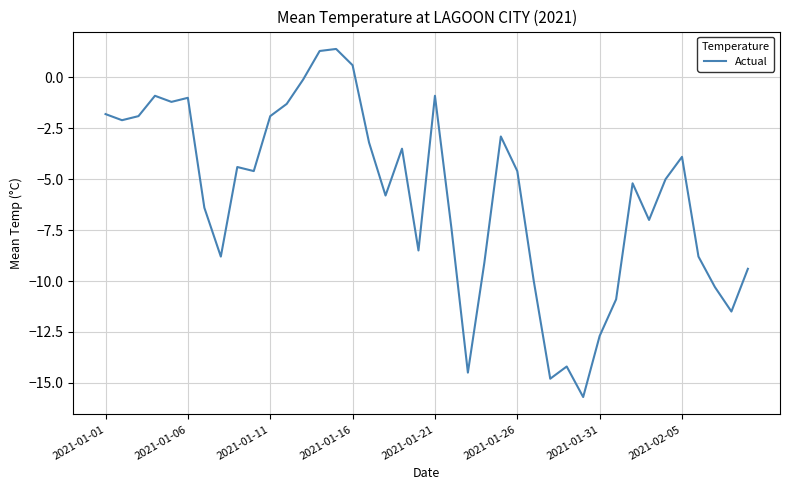

What is the difference between the maximum and minimum values?

17.1